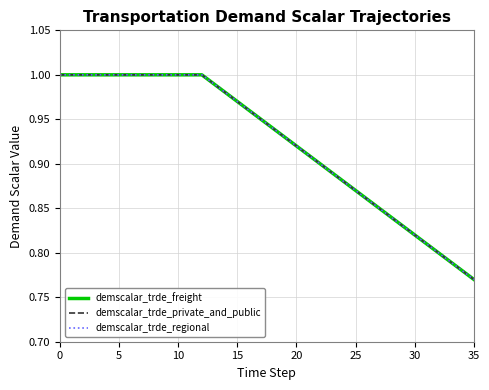

True or false: demscalar_trde_freight and demscalar_trde_regional cross at least once.

False